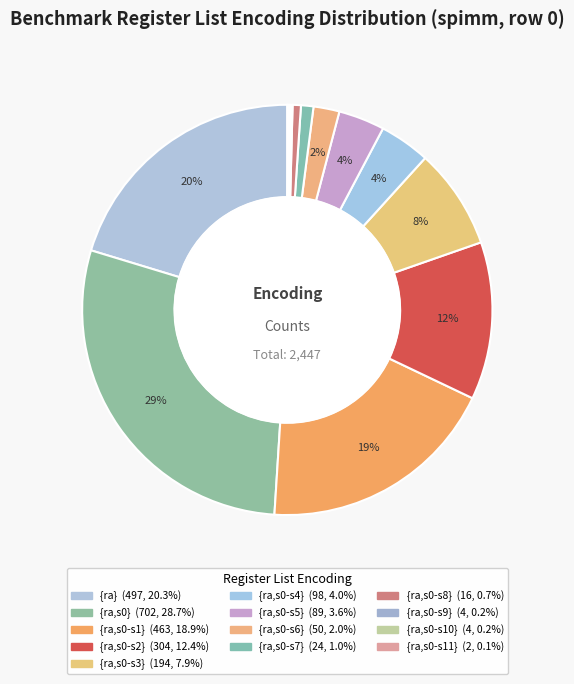

Is the sum of {ra,s0-s1} and {ra,s0-s6} greater than half?

No